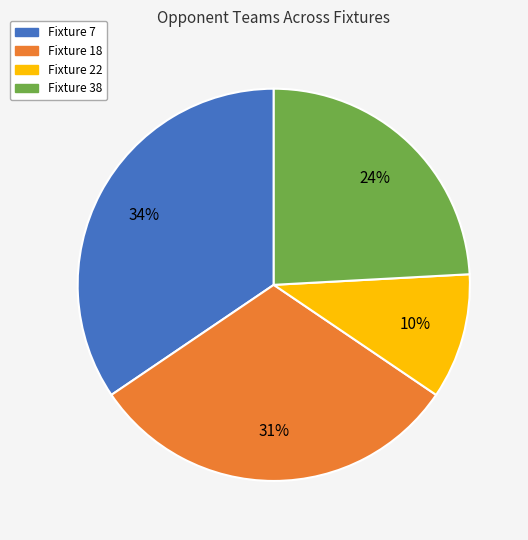

Does any single category account for the majority?

No